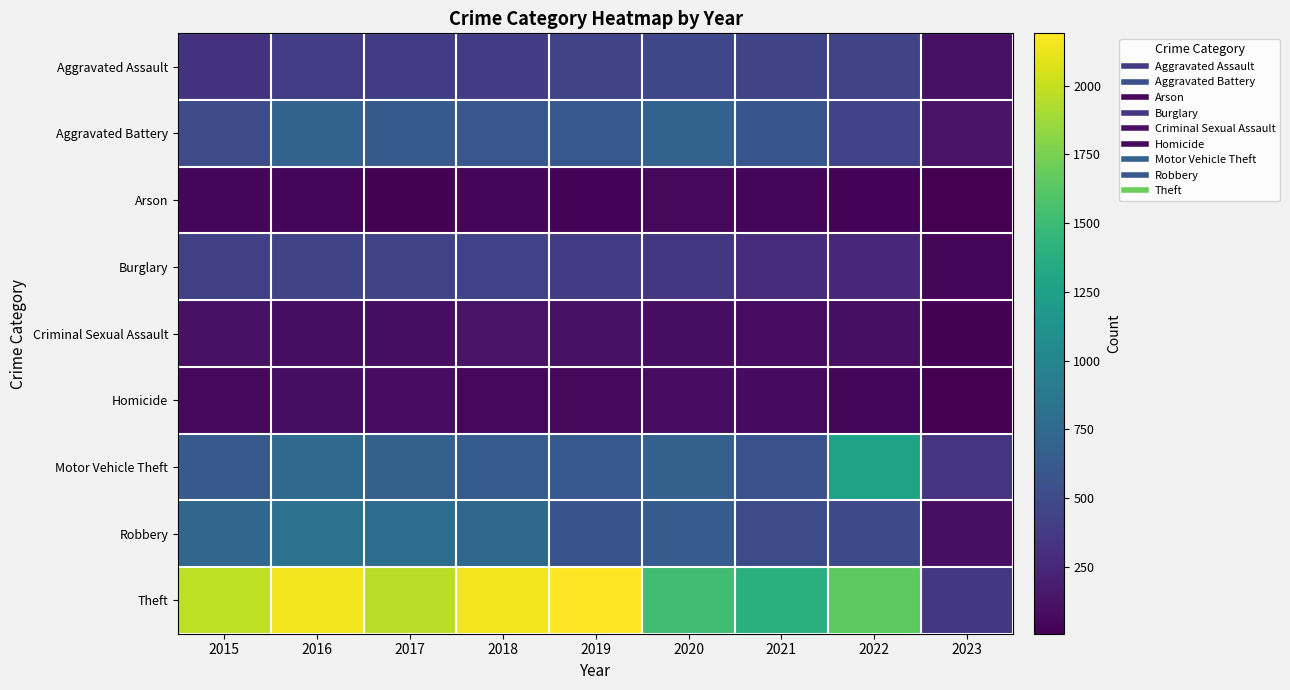

At which category does the chart reach its peak across all series?

2019